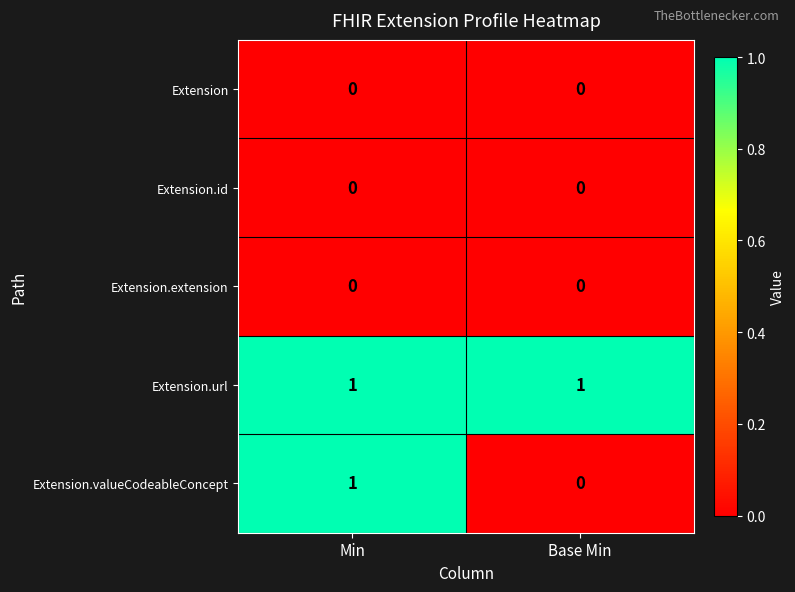

What is the total value across all series at Base Min?

1